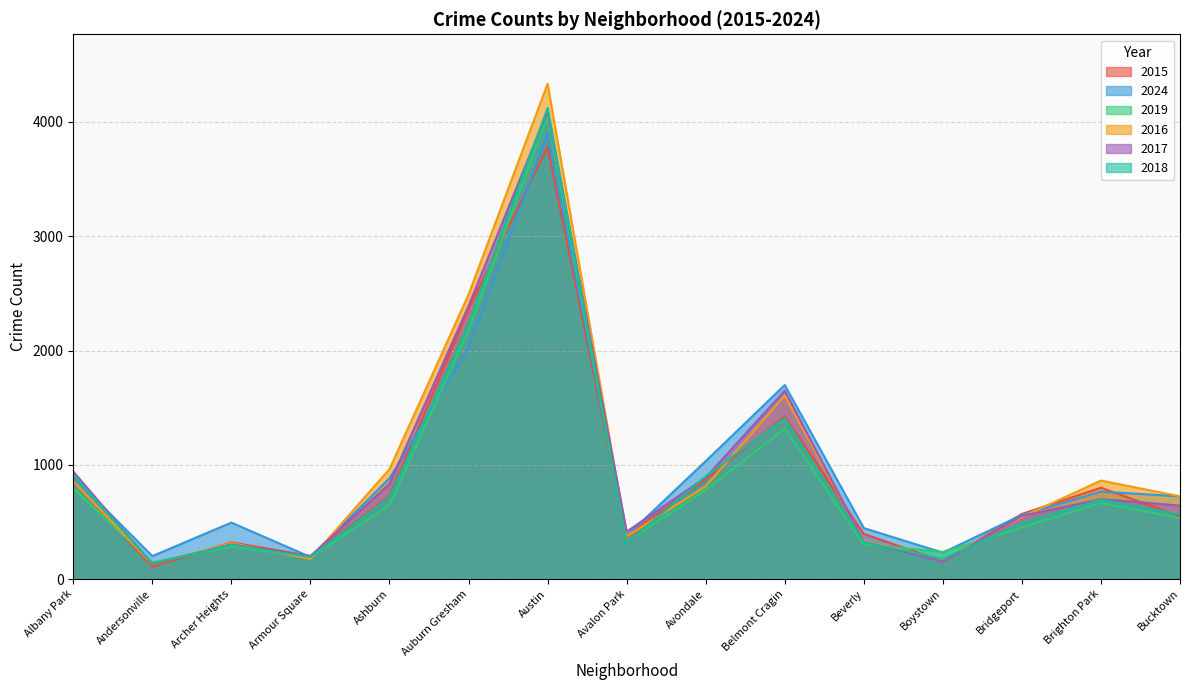

What value does the 2024 series have at Archer Heights?

494